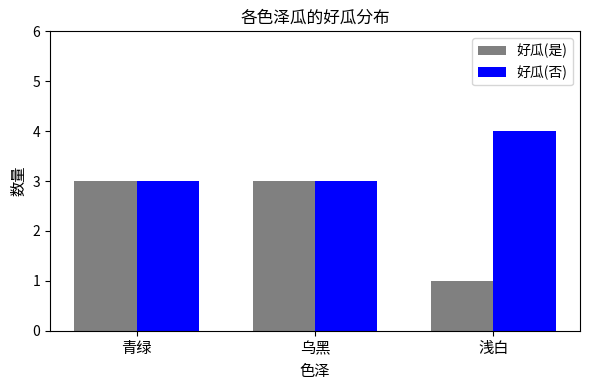

At how many categories does at least one series exceed 1?

3